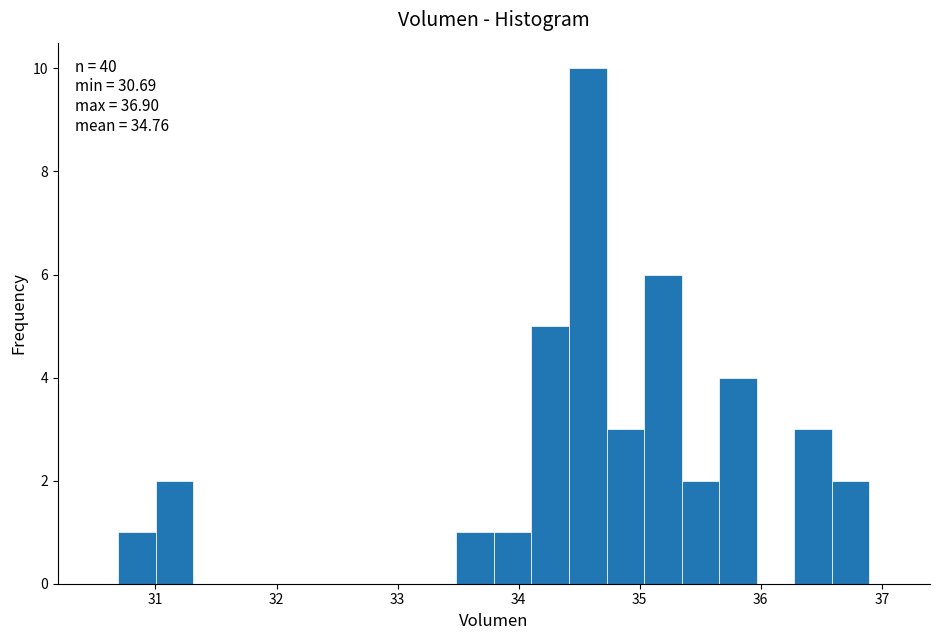

Read against the x-axis, roughly where is the centre of the tallest bar?

34.6